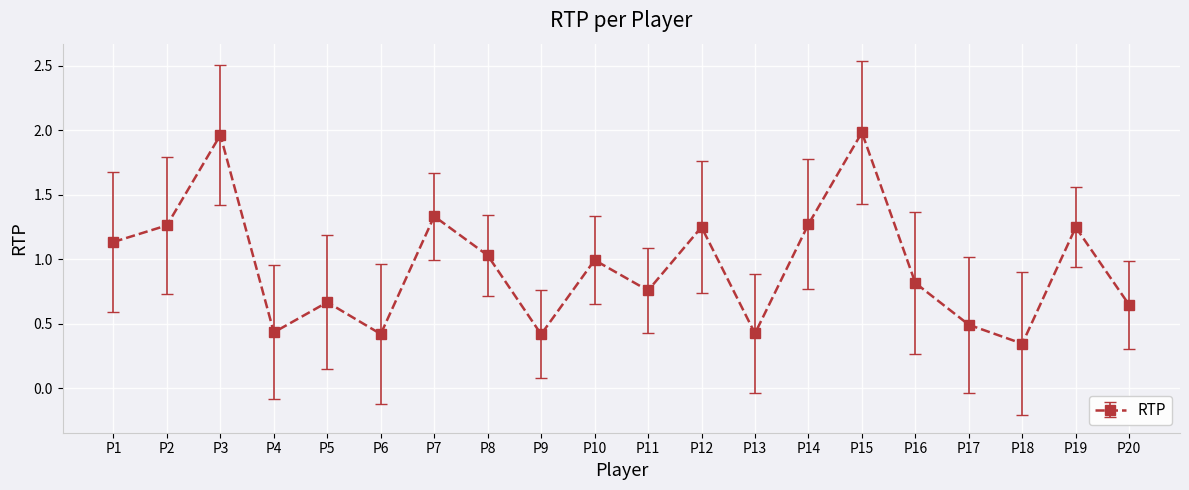

What is the average value?

0.9